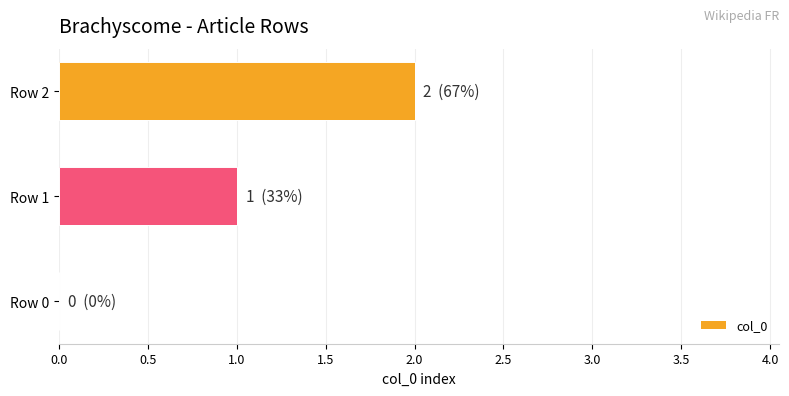

True or false: the data shows 3 at Row 2.

False